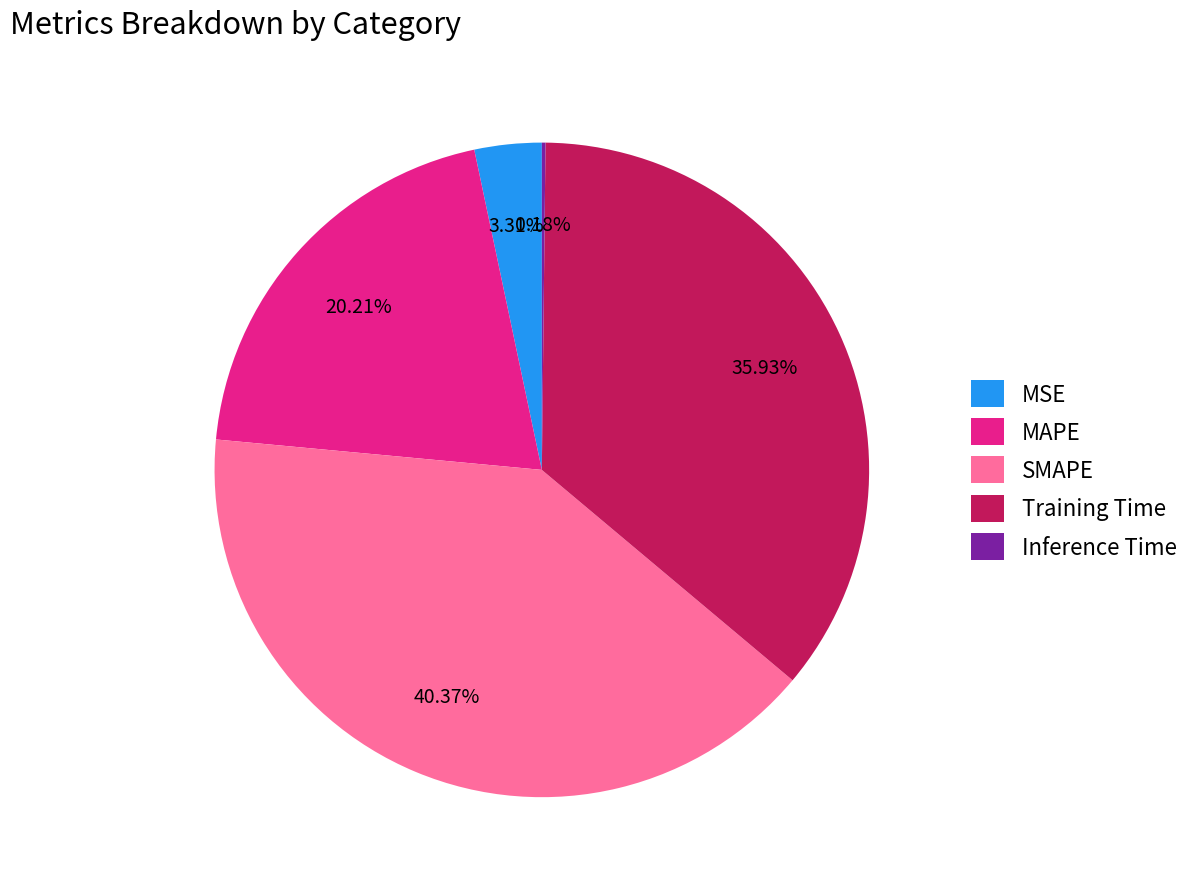

Is there any slice that represents more than half of the pie?

No